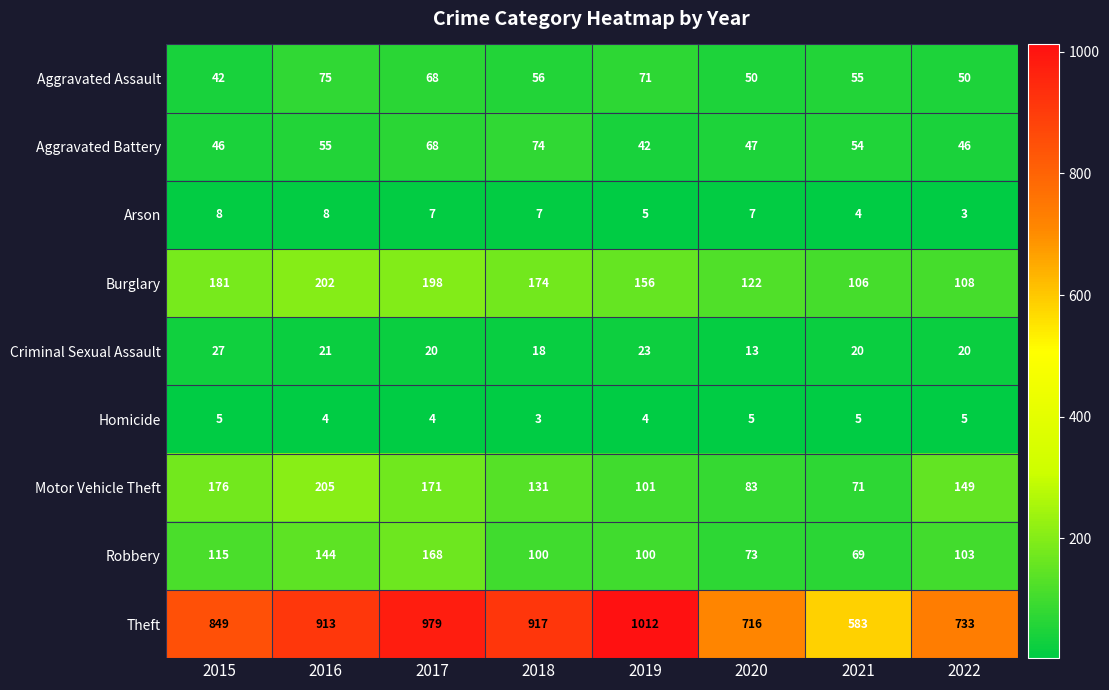

How many categories are shown in the chart?

8